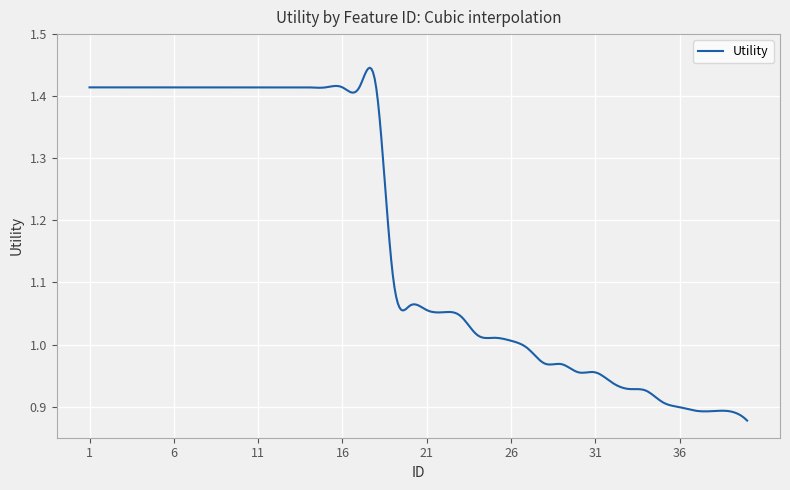

What is the difference between the maximum and minimum values?

0.6